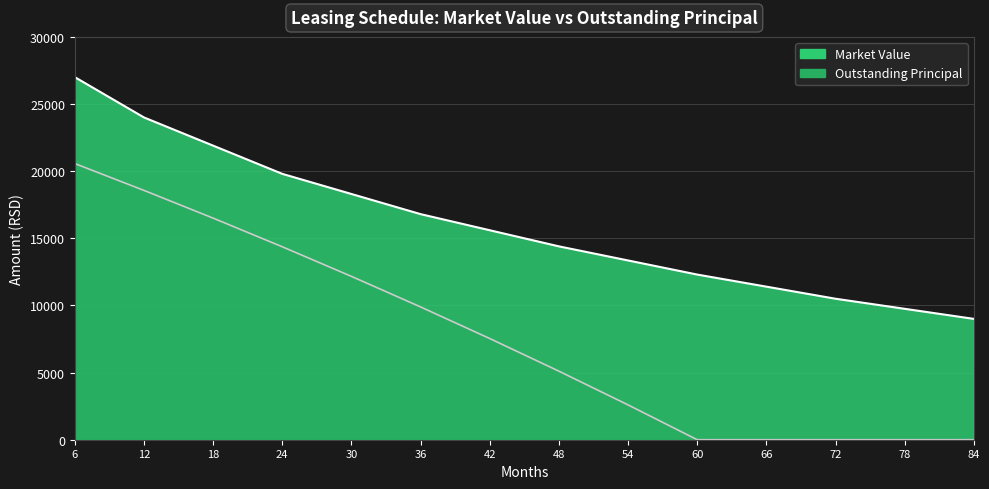

What is the average value of the Outstanding Principal series?

7663.8